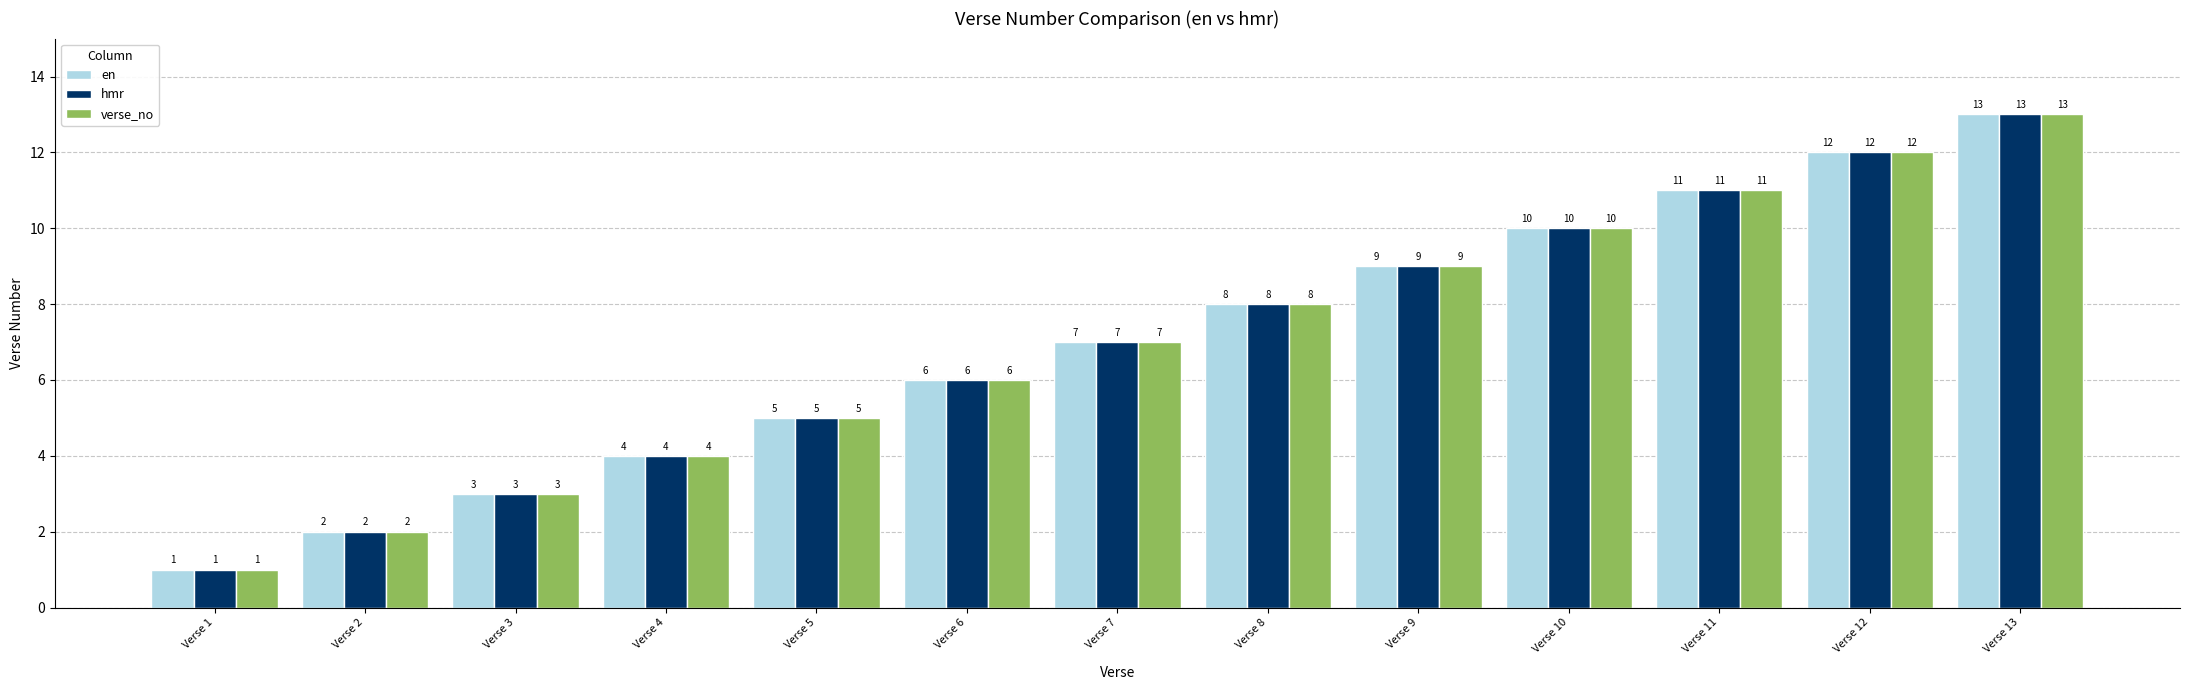

How many distinct data groups are displayed?

3